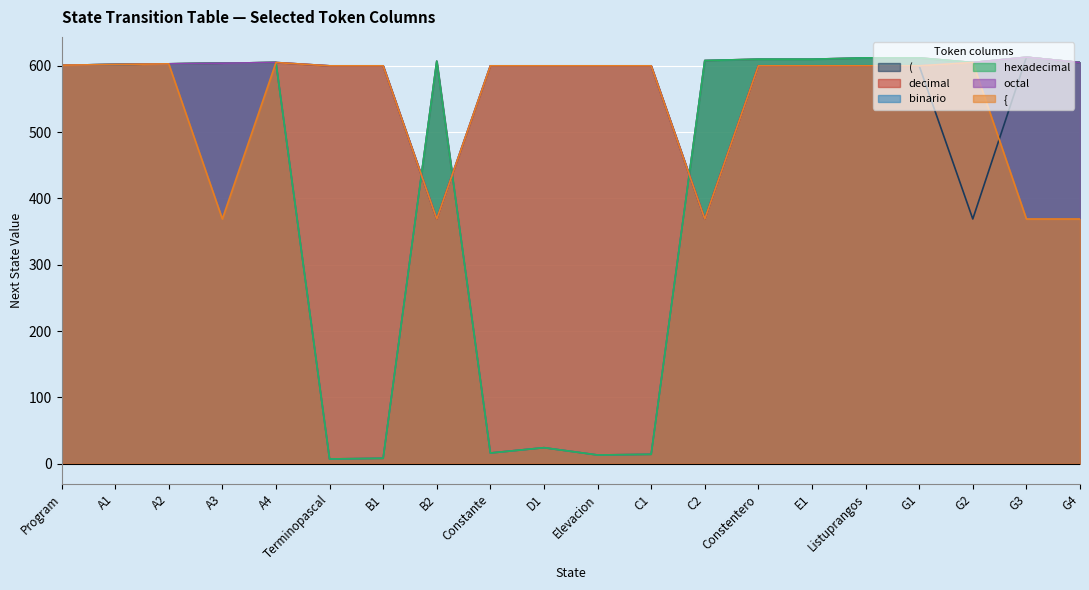

At which category does the chart reach its minimum across all series?

Terminopascal